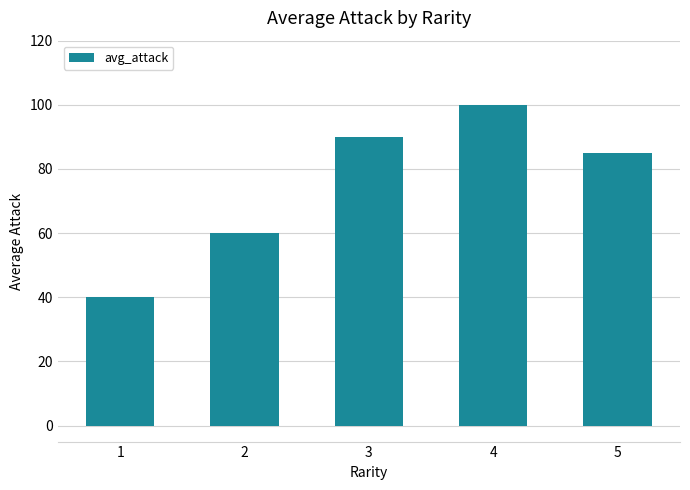

Reading right to left, what are all the values shown in this chart?

5=85	4=100	3=90	2=60	1=40